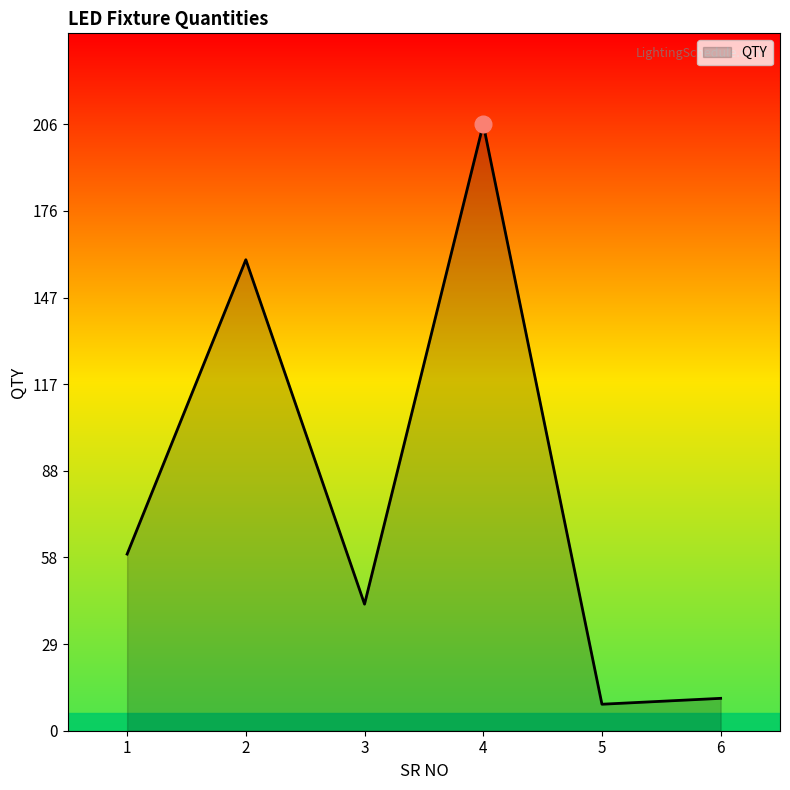

The chart shows a value of 3 at 6. True or false?

False